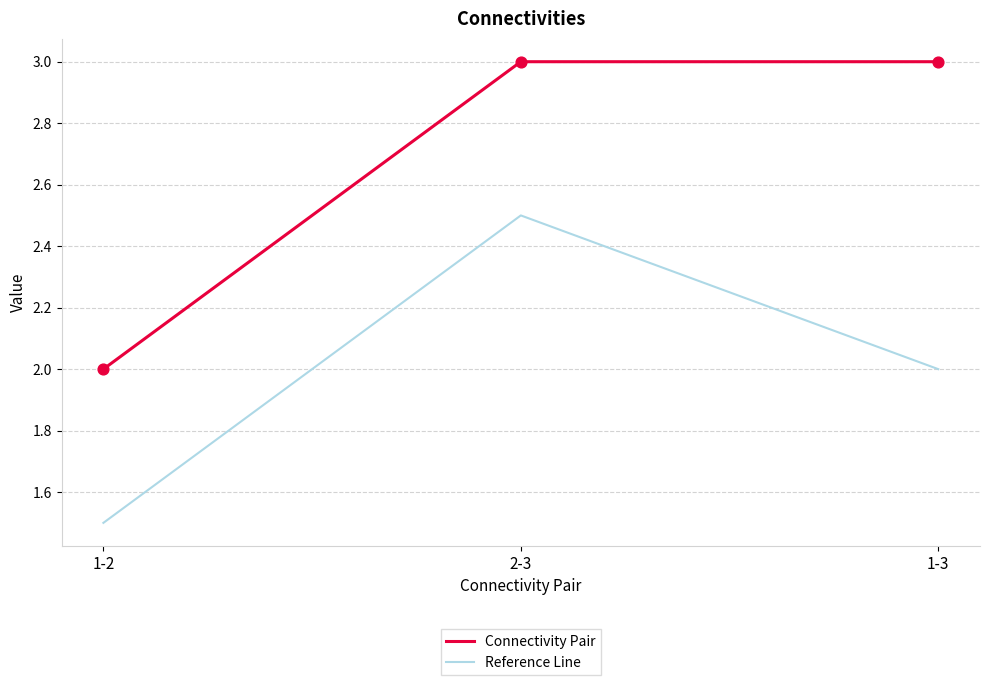

At how many categories does at least one series exceed 1?

3